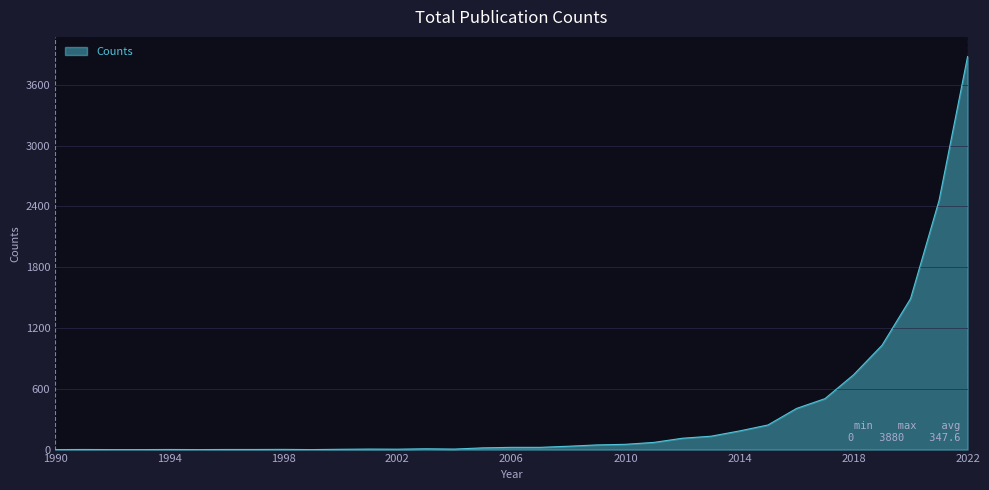

What is the maximum value shown in the chart?

3880